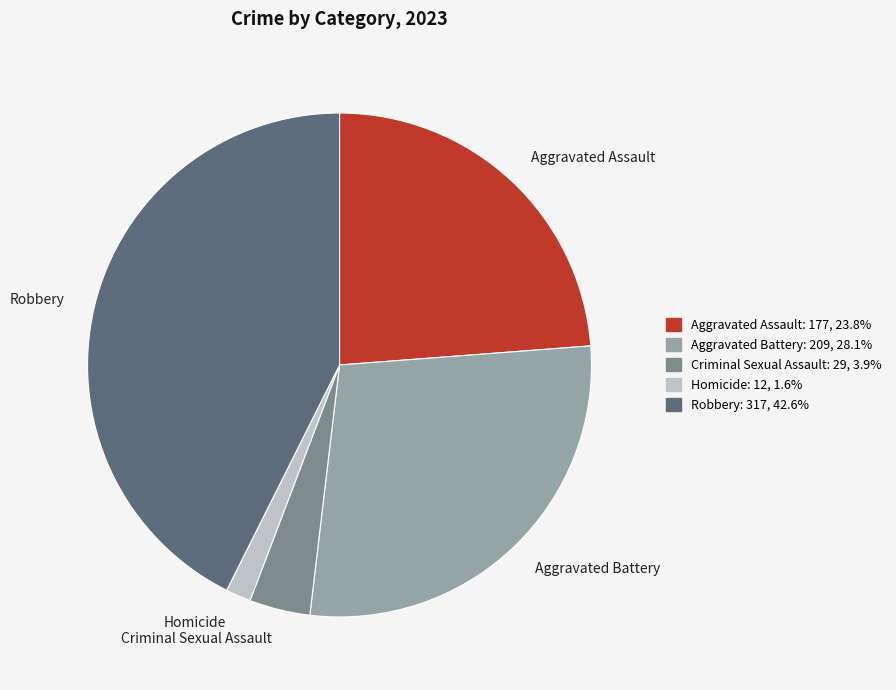

How many segments does this pie chart have?

5